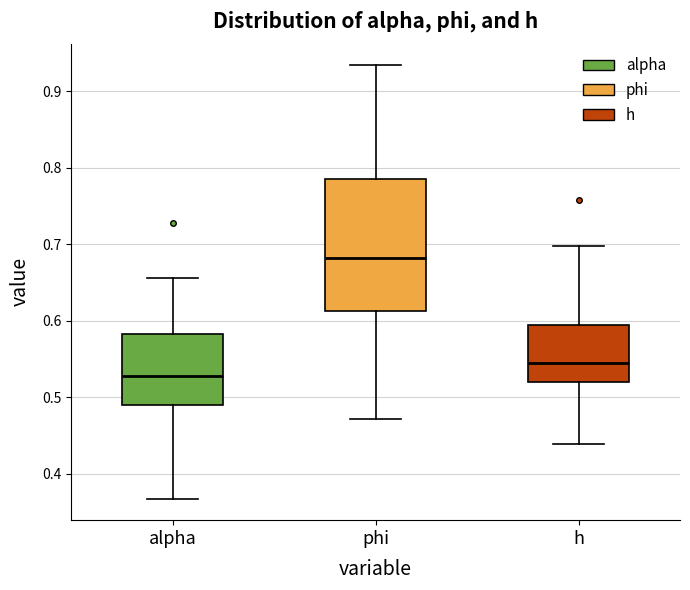

Reading left to right, transcribe this box plot: for each box, give where its median line is, the range the box spans, and where its two whiskers end, as read against the y-axis. The values are not printed on the chart, so give them approximately, as read against the axis.

alpha: median 0.53, box 0.49 to 0.58, whiskers 0.37 to 0.66
phi: median 0.68, box 0.61 to 0.79, whiskers 0.47 to 0.93
h: median 0.55, box 0.52 to 0.59, whiskers 0.44 to 0.70